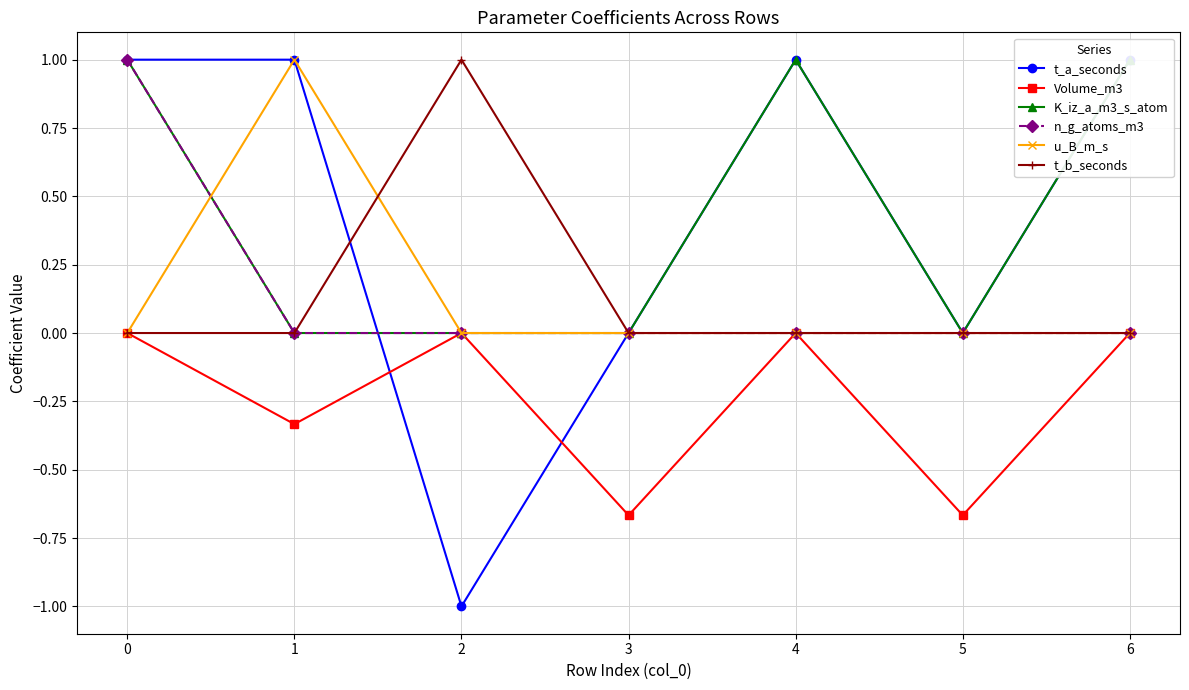

Which series changed the most between 2 and 5?

t_a_seconds